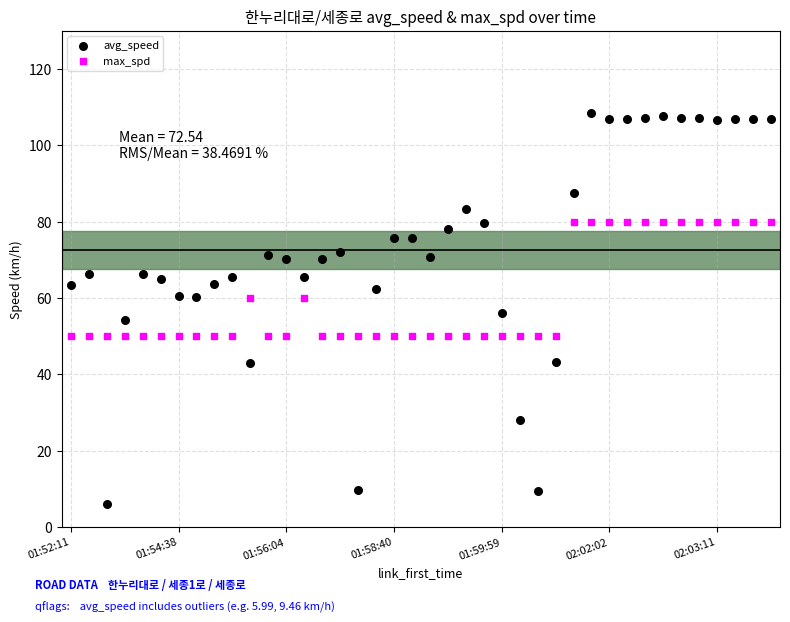

Which series contains the highest Y value?

avg_speed